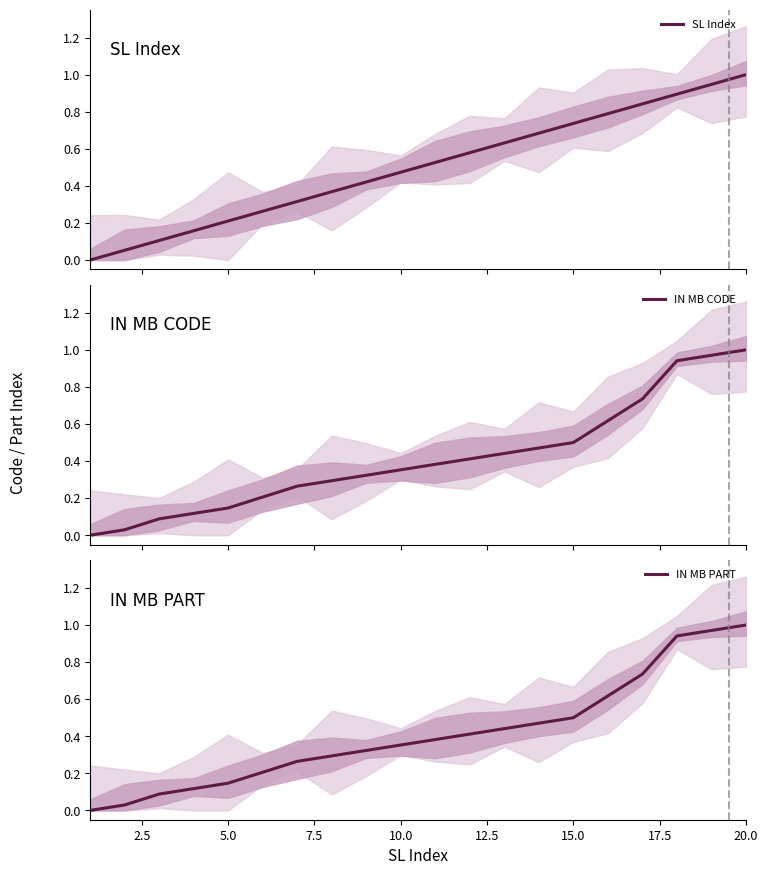

Which category has the highest value in the IN MB PART series?

20.0